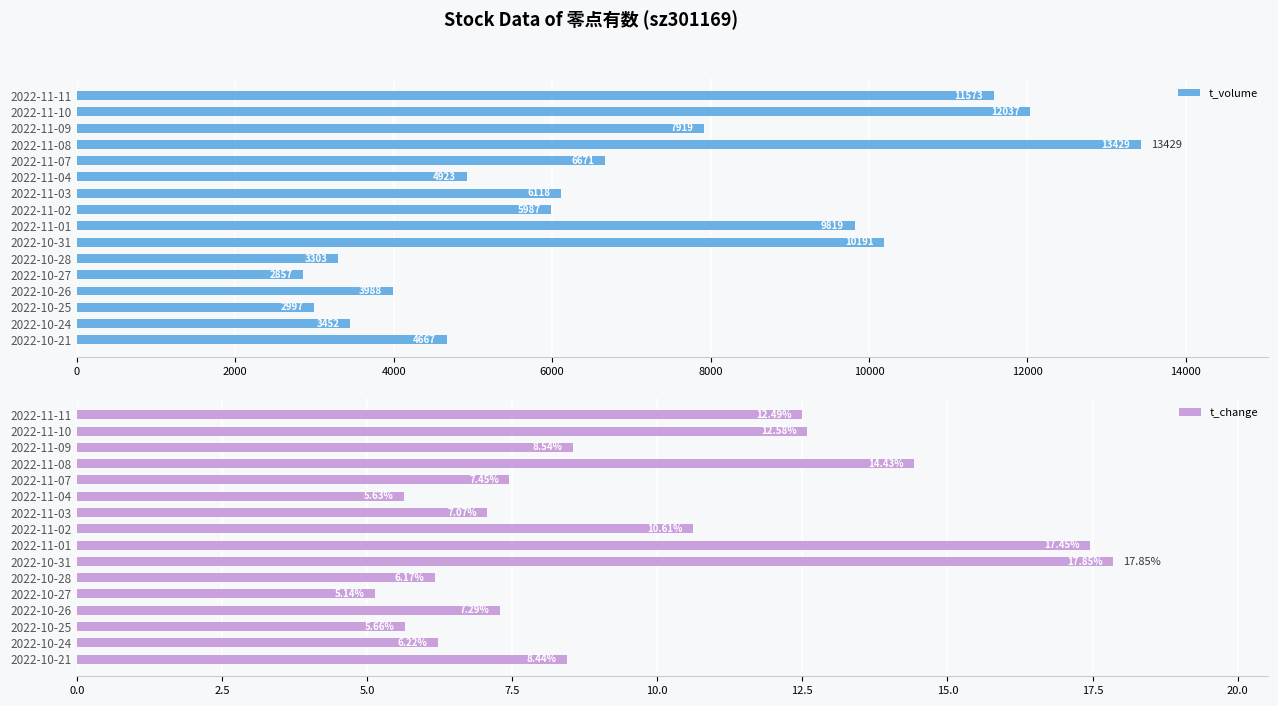

What is the greatest value displayed?

13429.0